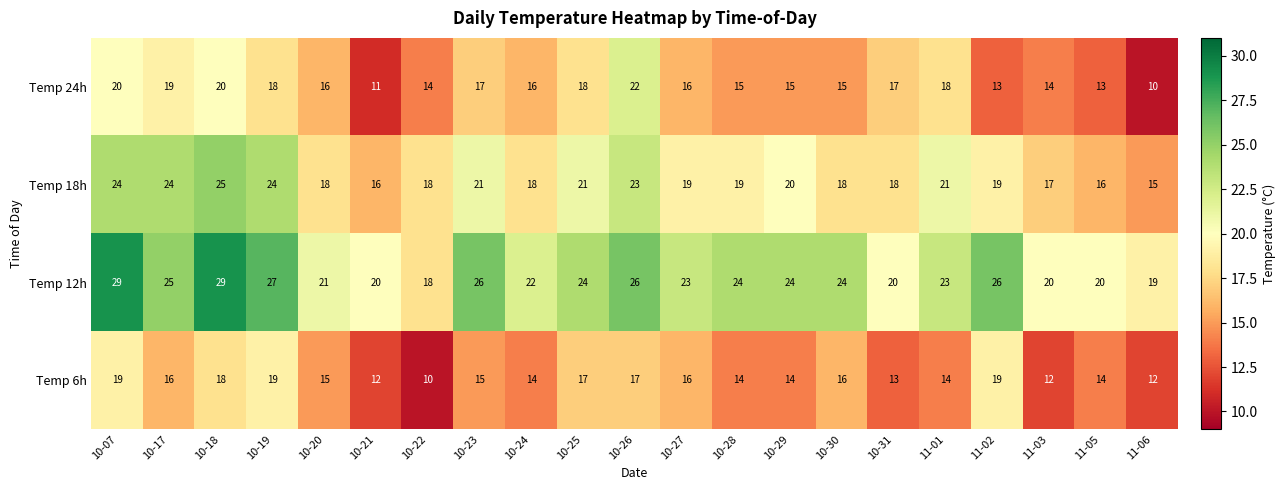

How many distinct data groups are displayed?

4